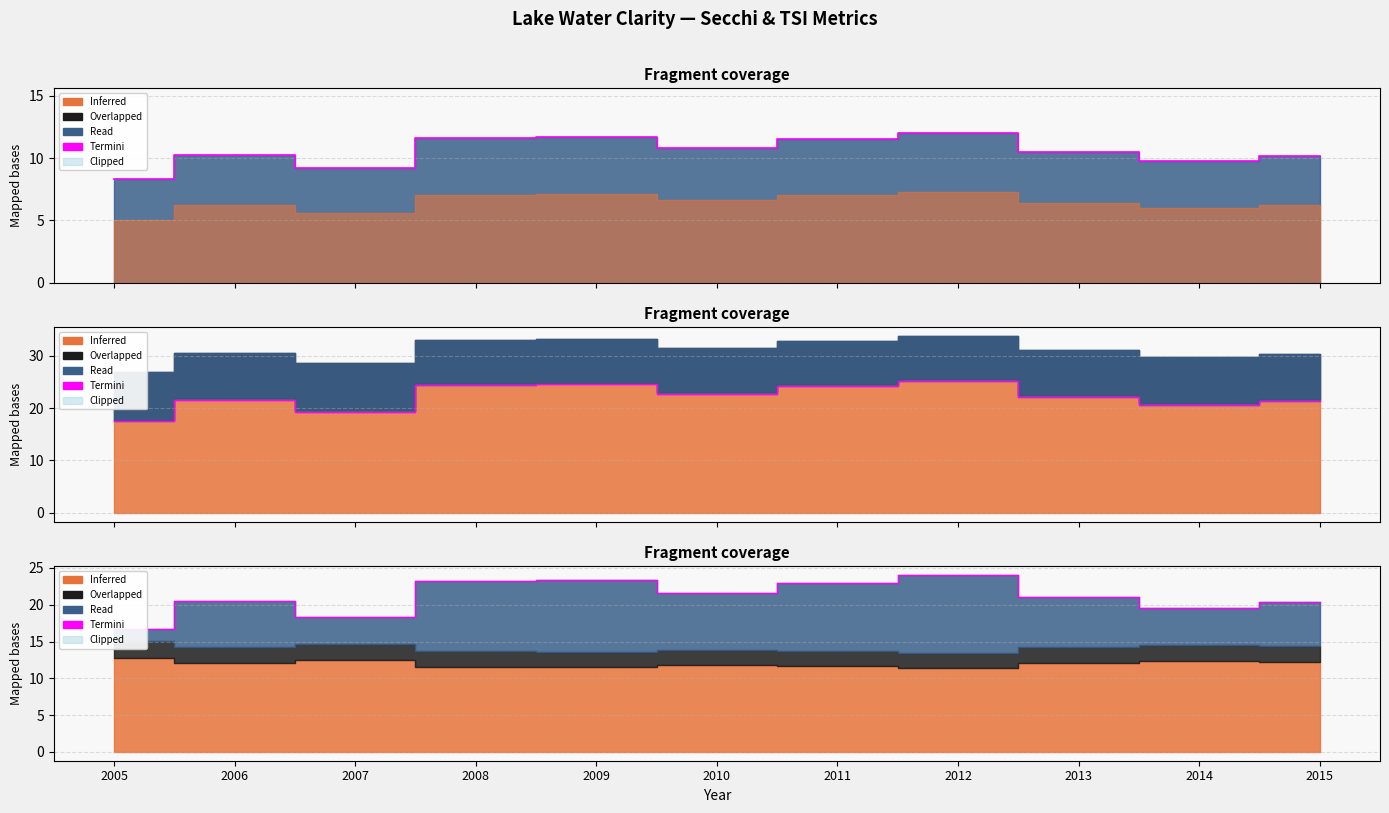

Approximately how many times larger is the value at 2005 compared to 2015?

0.8